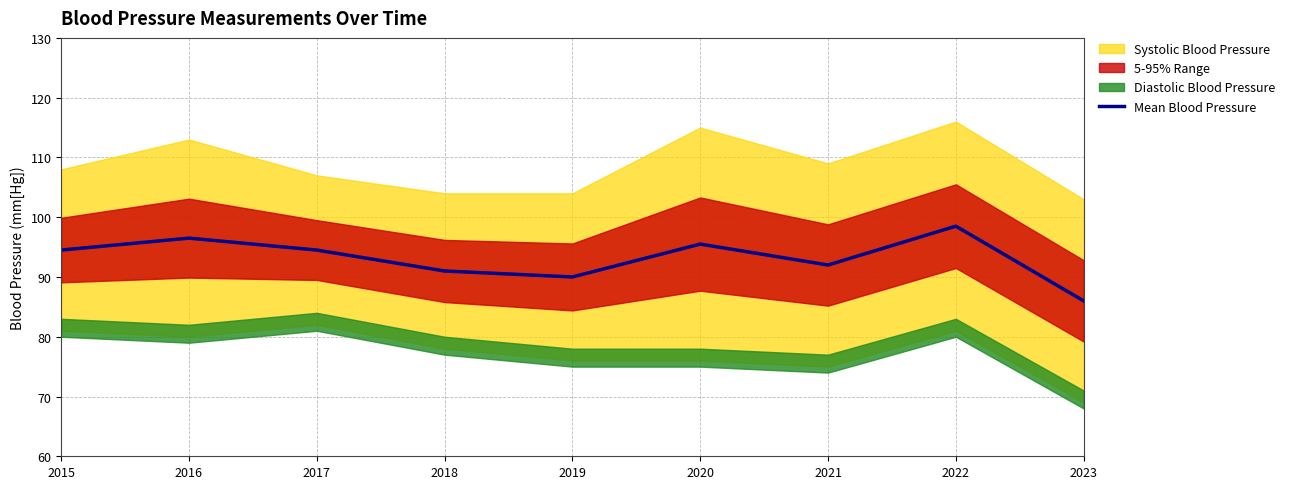

How many interior local peaks (higher than both neighbors) does the data have?

3